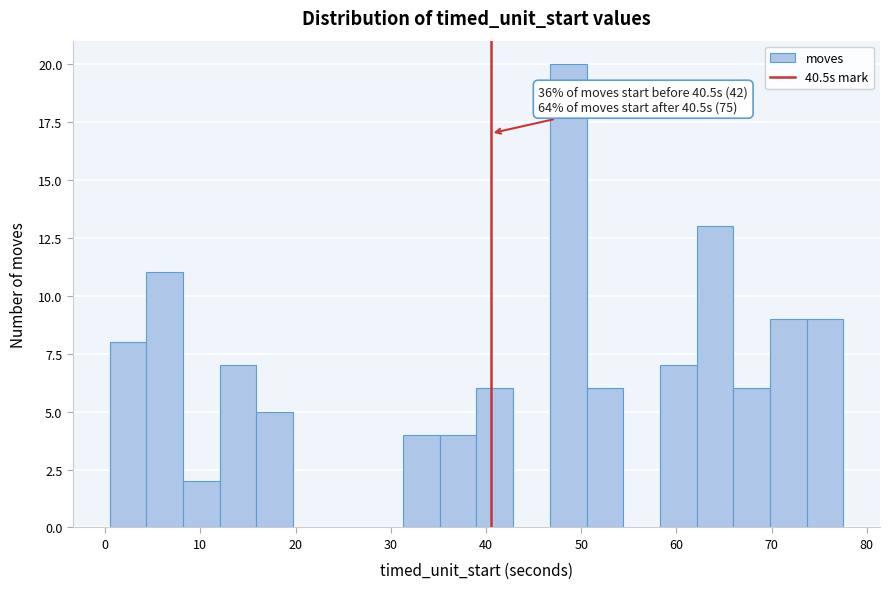

Around what value on the x-axis is the tallest bar? Give the approximate position of its centre, as read against the axis.

49